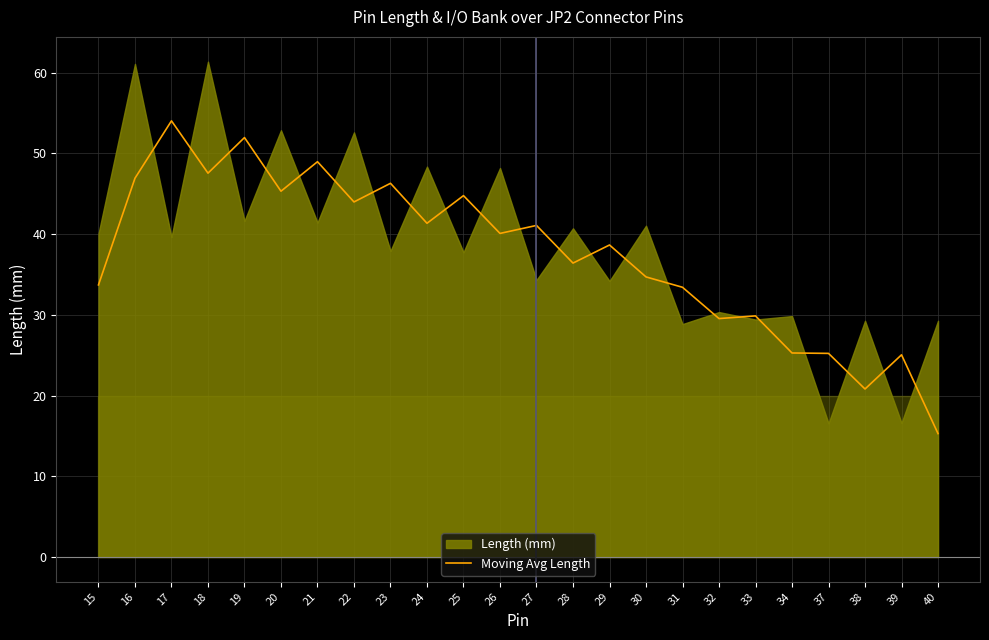

What value does the data have at 28?

36.4